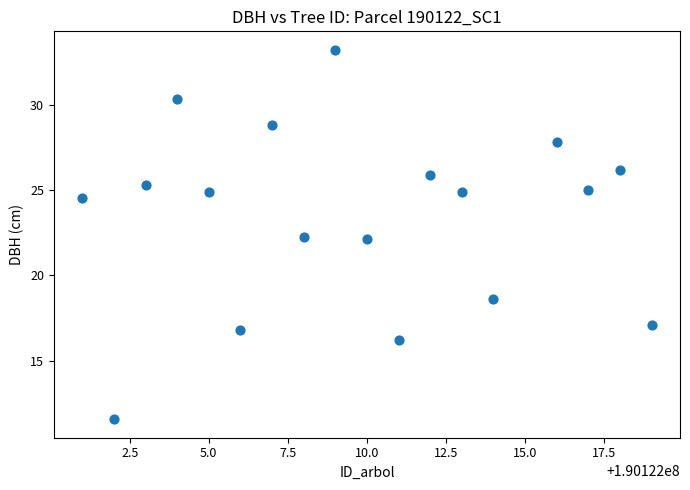

What is the range of X values (max minus min)?

18.0